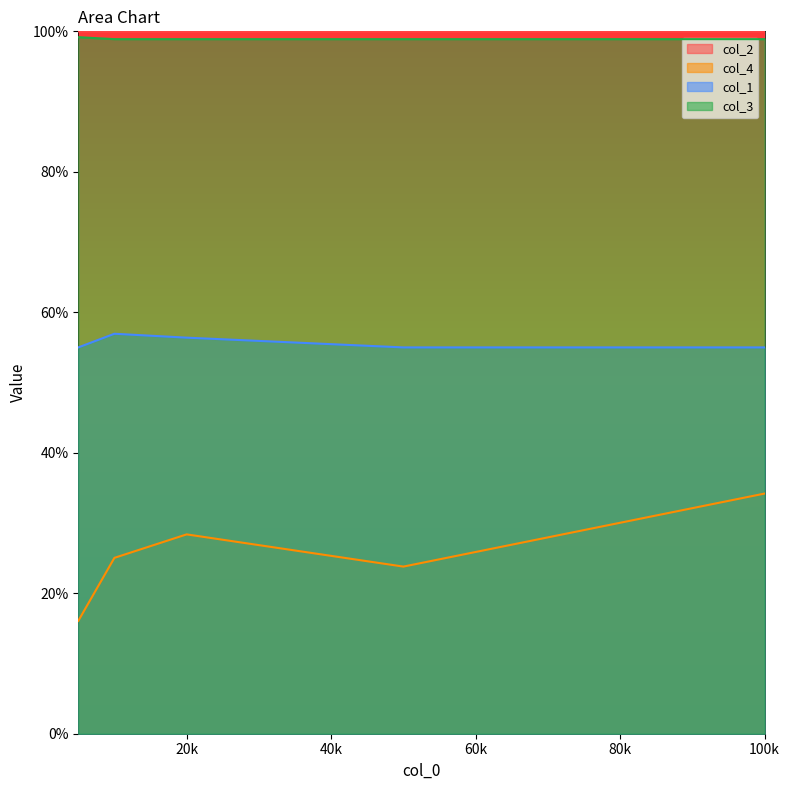

What is the greatest value displayed?

1.0